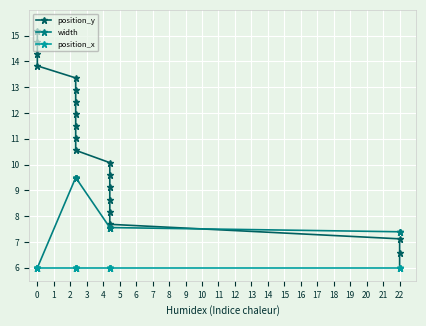

Between 6 and 10, which series saw the biggest shift?

width